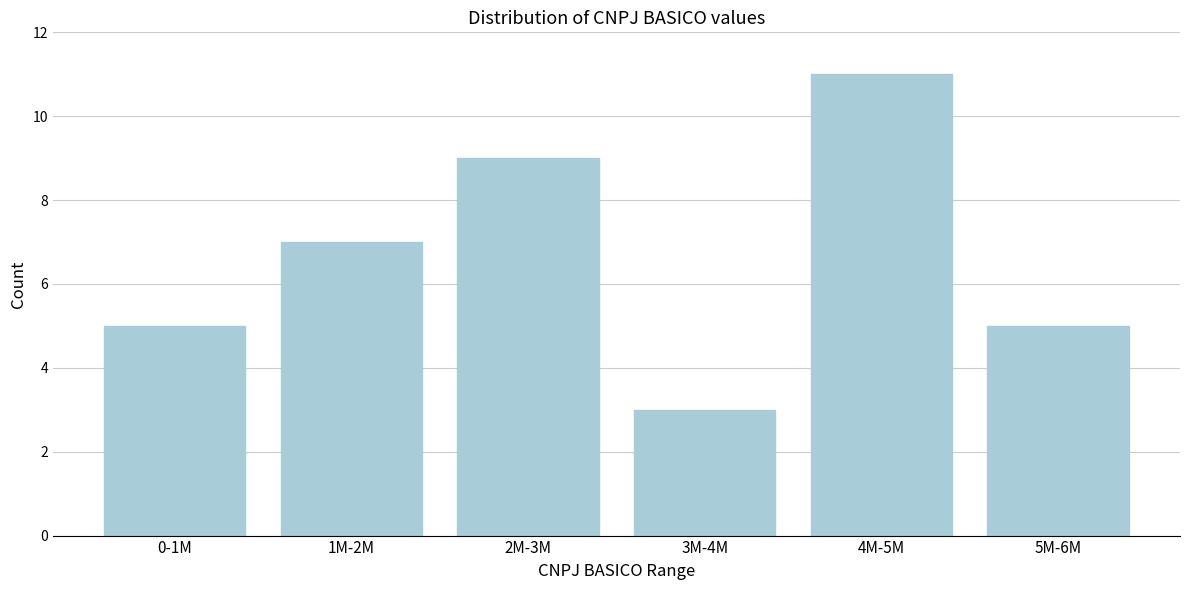

Reading left to right, list all the values displayed in this chart.

5	7	9	3	11	5